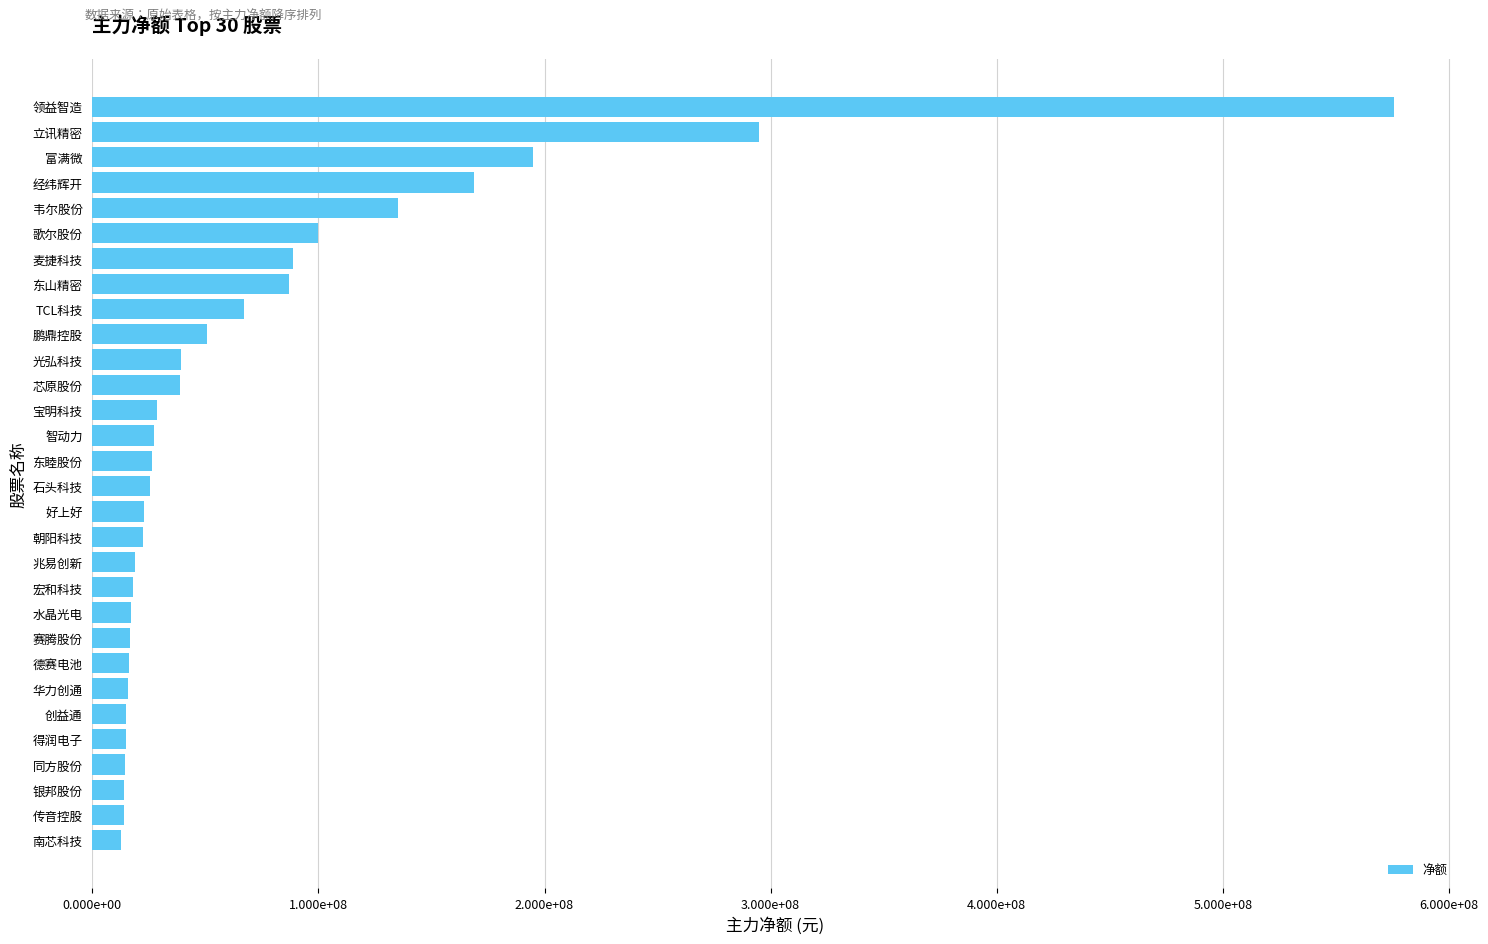

Does the chart contain any negative values?

No